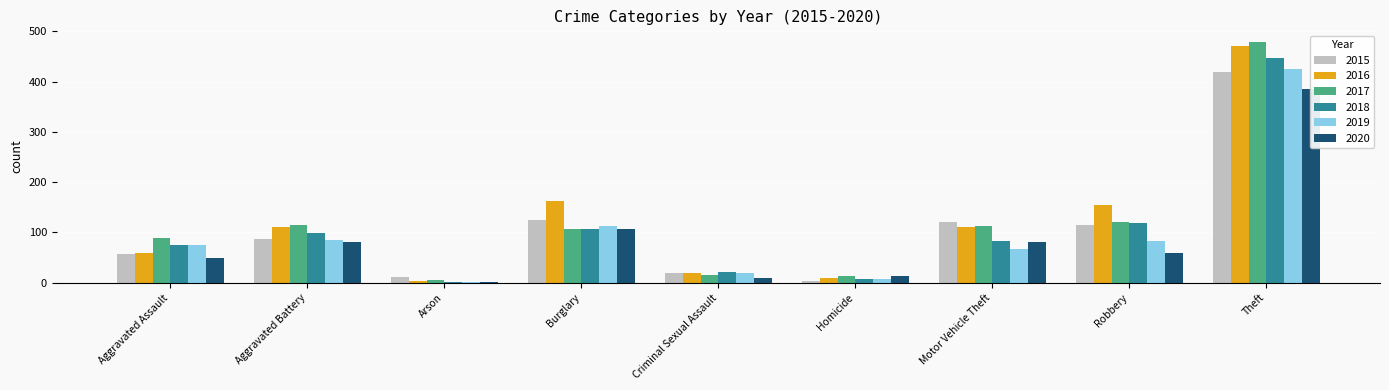

True or false: 2016 has a value of 471 at Theft.

True